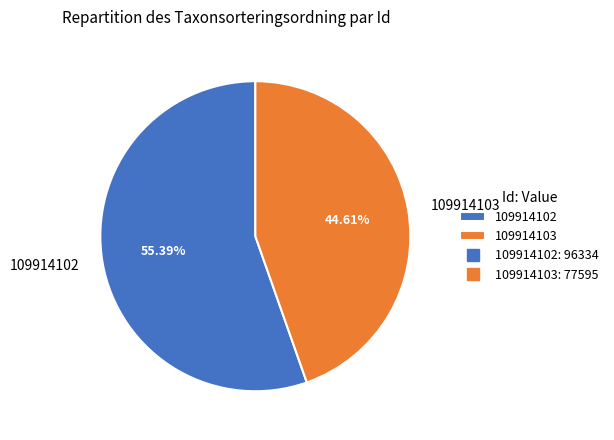

What is the largest slice in the pie chart?

109914102